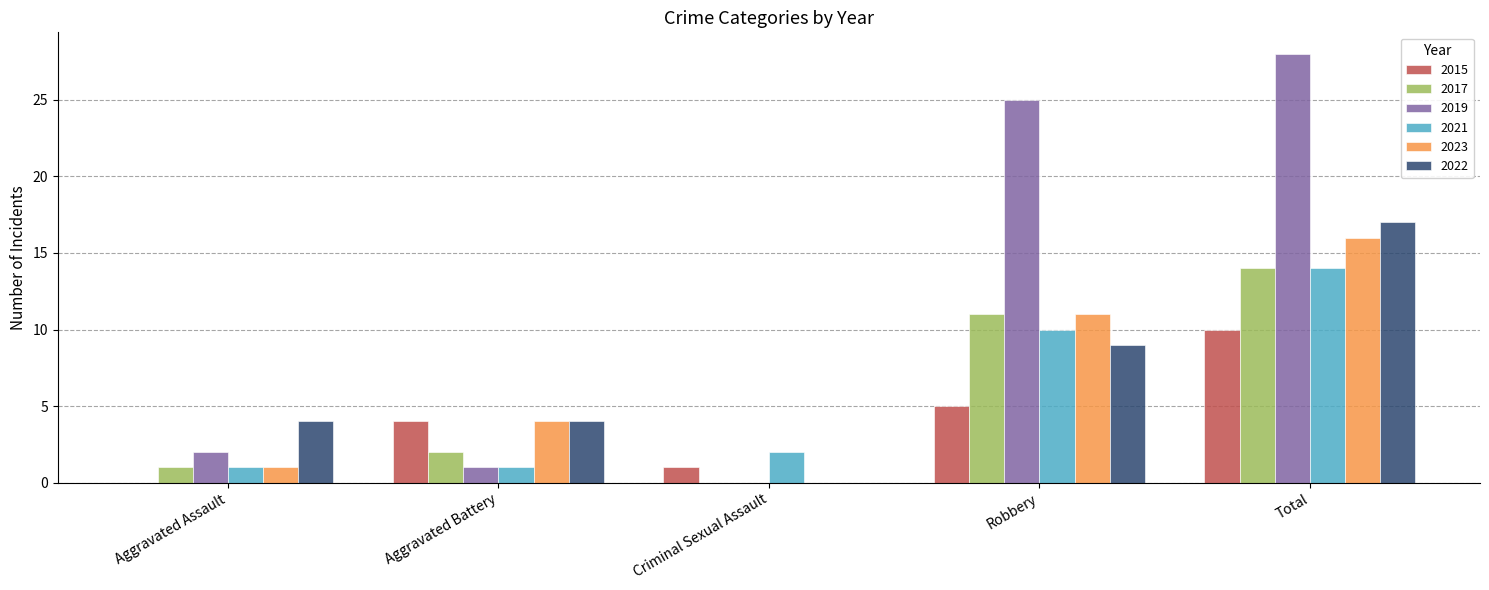

Reading right to left, transcribe all the data shown in this chart.

2015: Total=10	Robbery=5	Criminal Sexual Assault=1	Aggravated Battery=4	Aggravated Assault=0
2017: Total=14	Robbery=11	Criminal Sexual Assault=0	Aggravated Battery=2	Aggravated Assault=1
2019: Total=28	Robbery=25	Criminal Sexual Assault=0	Aggravated Battery=1	Aggravated Assault=2
2021: Total=14	Robbery=10	Criminal Sexual Assault=2	Aggravated Battery=1	Aggravated Assault=1
2023: Total=16	Robbery=11	Criminal Sexual Assault=0	Aggravated Battery=4	Aggravated Assault=1
2022: Total=17	Robbery=9	Criminal Sexual Assault=0	Aggravated Battery=4	Aggravated Assault=4